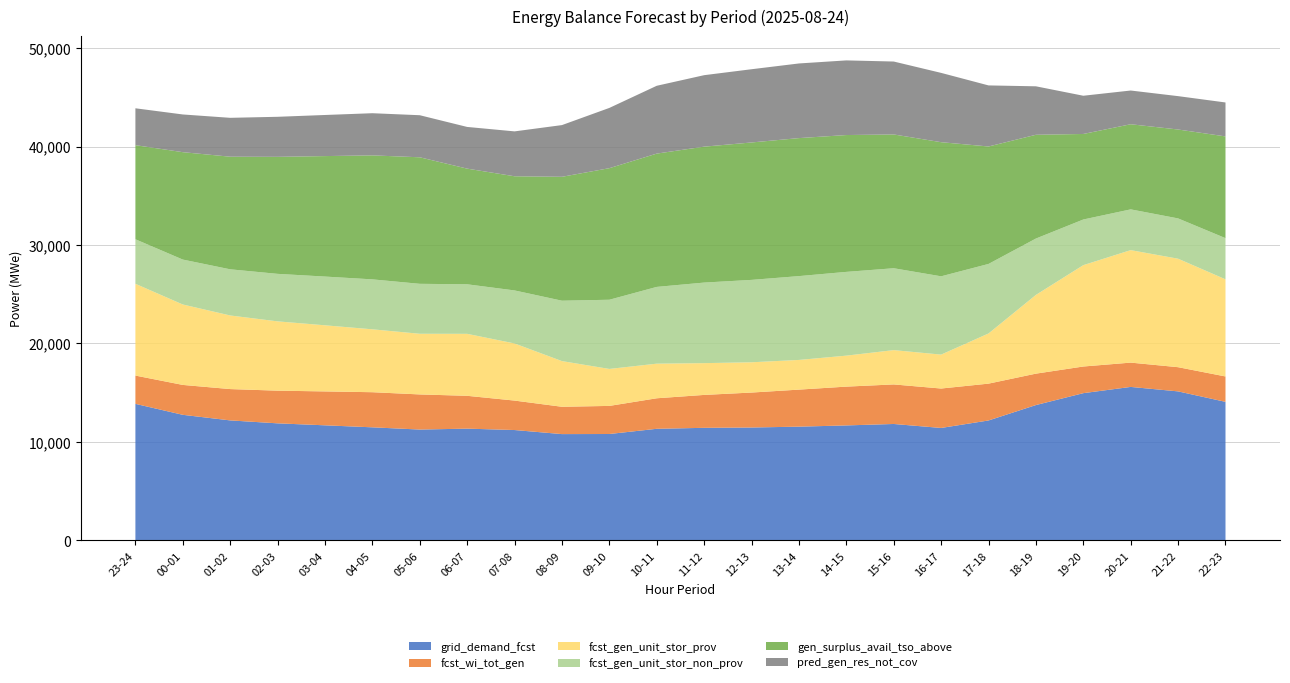

Reading right to left, what are all the values shown in this chart?

grid_demand_fcst: 22-23=14075	21-22=15137	20-21=15591	19-20=14957	18-19=13749	17-18=12184	16-17=11424	15-16=11828	14-15=11681	13-14=11556	12-13=11470	11-12=11437	10-11=11339	09-10=10810	08-09=10800	07-08=11213	06-07=11354	05-06=11262	04-05=11488	03-04=11692	02-03=11892	01-02=12191	00-01=12758	23-24=13871
fcst_wi_tot_gen: 22-23=2578	21-22=2457	20-21=2468	19-20=2707	18-19=3190	17-18=3741	16-17=4004	15-16=4016	14-15=3940	13-14=3761	12-13=3549	11-12=3342	10-11=3099	09-10=2853	08-09=2775	07-08=2991	06-07=3334	05-06=3566	04-05=3566	03-04=3442	02-03=3318	01-02=3181	00-01=3036	23-24=2872
fcst_gen_unit_stor_prov: 22-23=9863	21-22=11016	20-21=11422	19-20=10292	18-19=7995	17-18=5093	16-17=3445	15-16=3484	14-15=3146	13-14=3014	12-13=3074	11-12=3227	10-11=3514	09-10=3754	08-09=4638	07-08=5801	06-07=6294	05-06=6160	04-05=6387	03-04=6714	02-03=7038	01-02=7474	00-01=8167	23-24=9321
fcst_gen_unit_stor_non_prov: 22-23=4182	21-22=4091	20-21=4139	19-20=4635	18-19=5724	17-18=7061	16-17=7949	15-16=8314	14-15=8505	13-14=8512	12-13=8366	11-12=8180	10-11=7795	09-10=7026	08-09=6132	07-08=5383	06-07=5030	05-06=5072	04-05=5071	03-04=4948	02-03=4824	01-02=4687	00-01=4561	23-24=4520
gen_surplus_avail_tso_above: 22-23=10331	21-22=9029	20-21=8644	19-20=8686	18-19=10536	17-18=11927	16-17=13620	15-16=13585	14-15=13896	13-14=14014	12-13=13955	11-12=13802	10-11=13536	09-10=13360	08-09=12583	07-08=11593	06-07=11745	05-06=12849	04-05=12591	03-04=12235	02-03=11883	01-02=11435	00-01=10906	23-24=9557
pred_gen_res_not_cov: 22-23=3446	21-22=3388	20-21=3424	19-20=3881	18-19=4922	17-18=6201	16-17=7037	15-16=7405	14-15=7579	13-14=7579	12-13=7436	11-12=7258	10-11=6887	09-10=6119	08-09=5250	07-08=4558	06-07=4233	05-06=4271	04-05=4281	03-04=4173	02-03=4065	01-02=3948	00-01=3829	23-24=3743